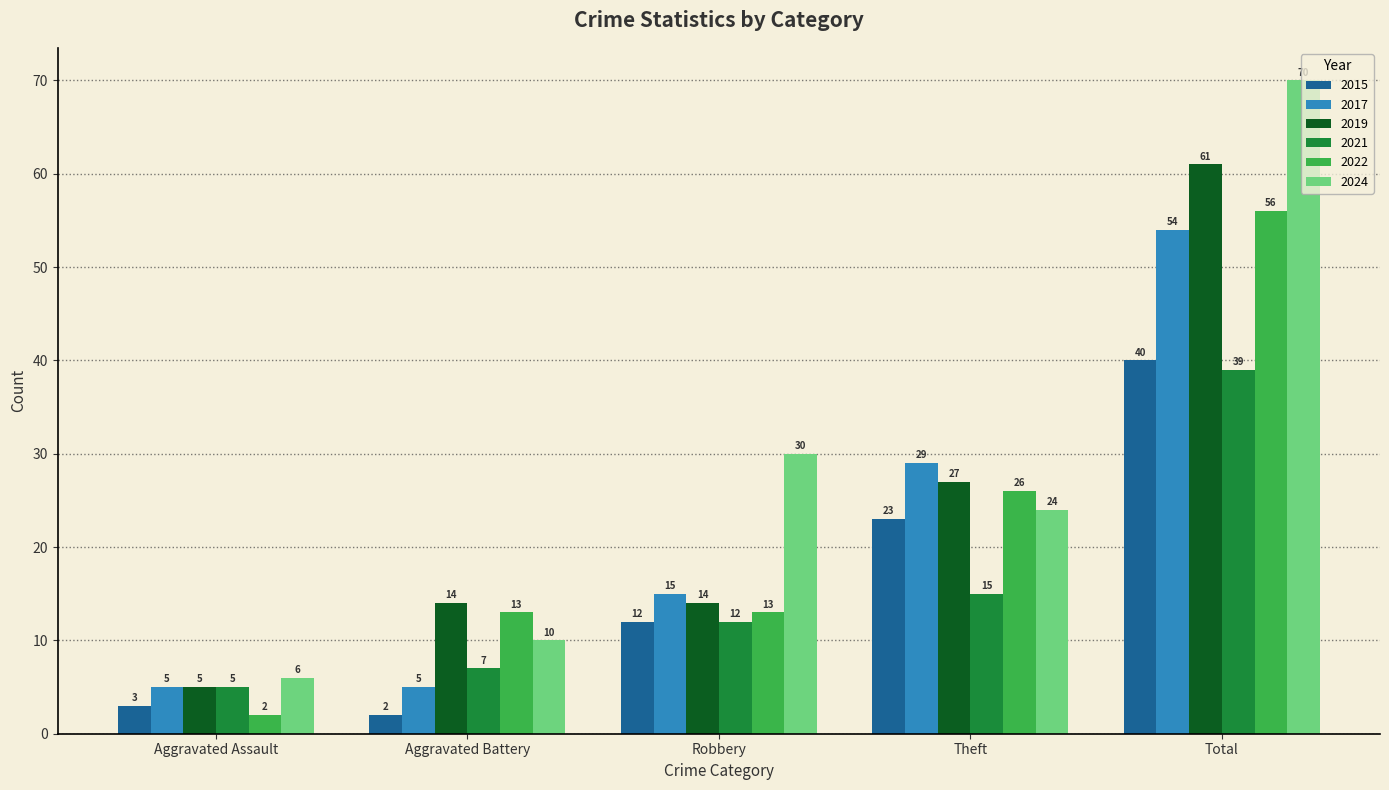

At how many categories does at least one series exceed 13?

4